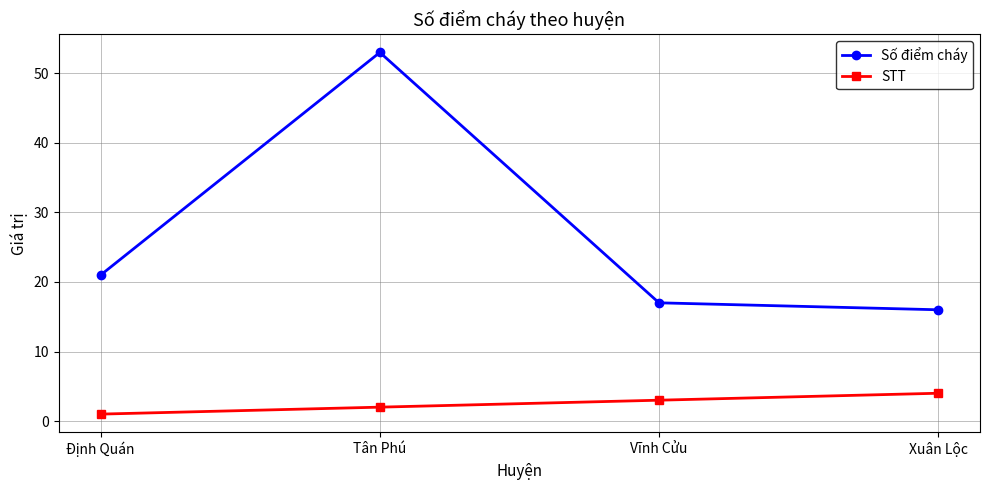

What is the smallest value displayed?

1